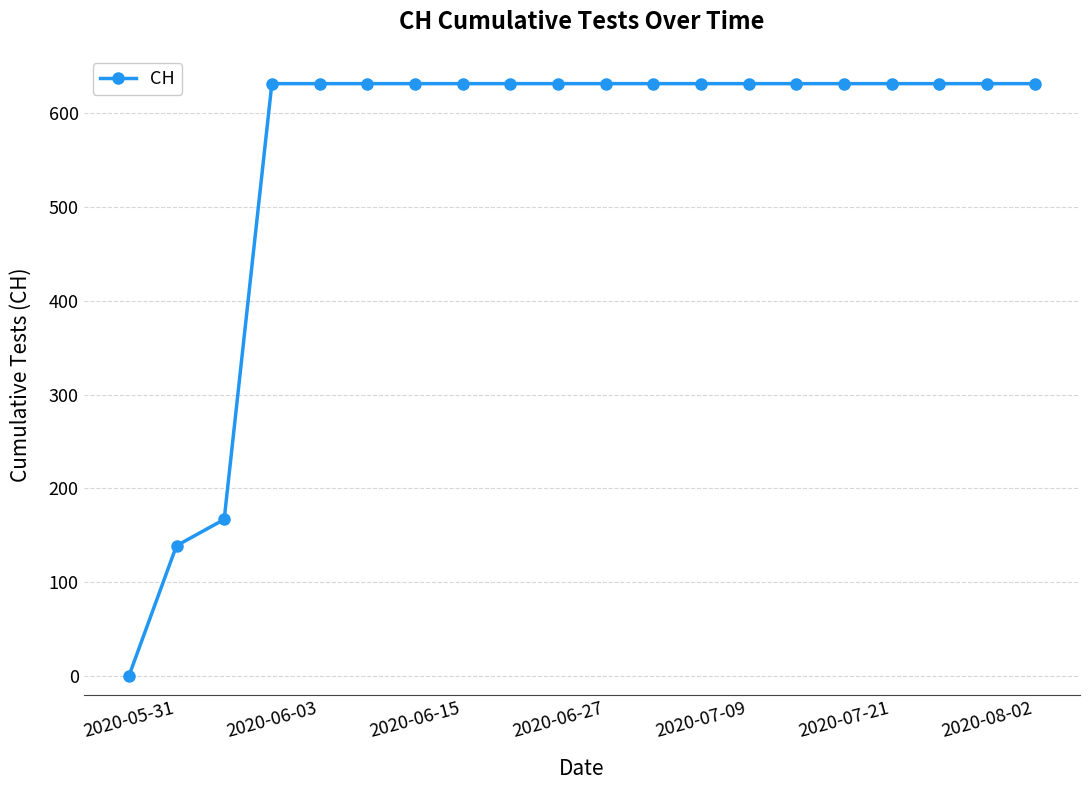

What is the value of the 8th point from the left?

631